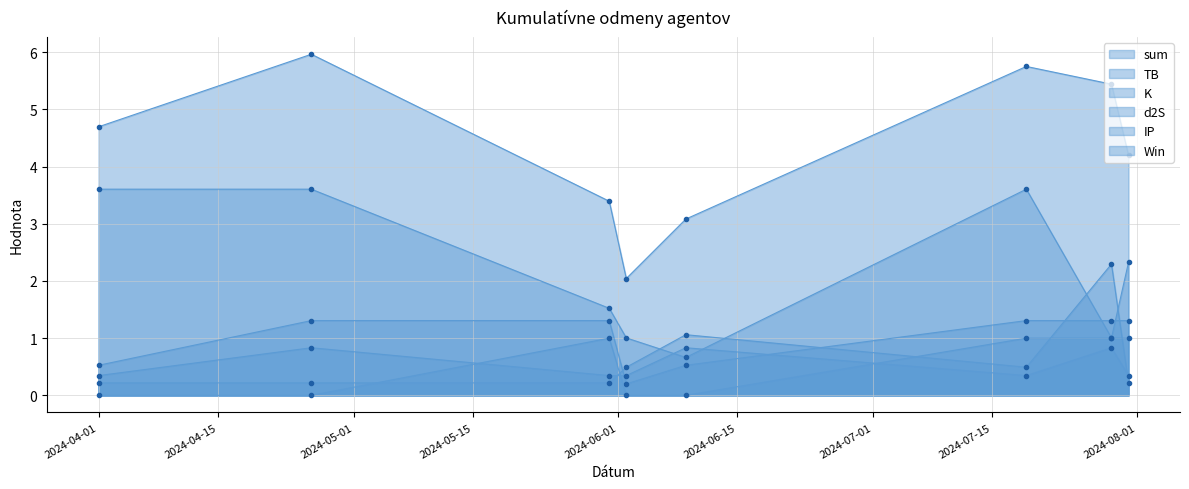

Which category has the highest value across all series?

2024-04-26